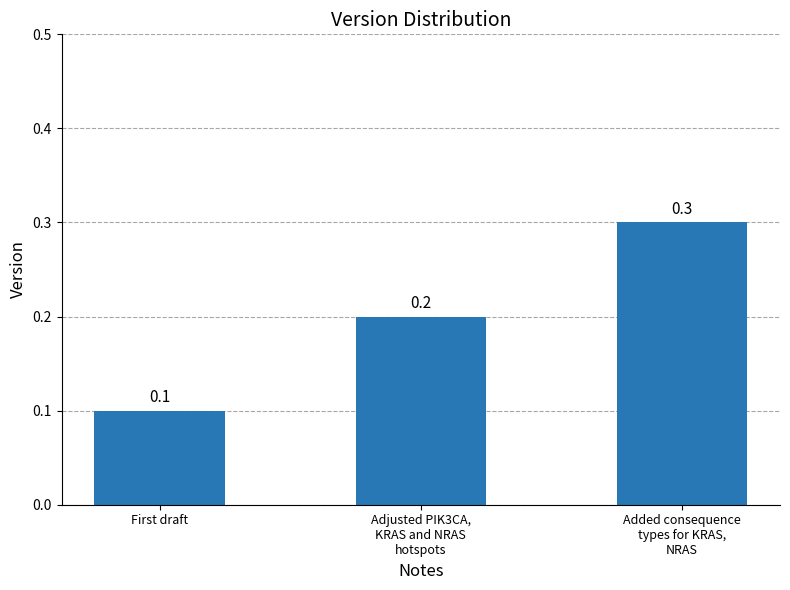

Count the number of categories in the chart.

3